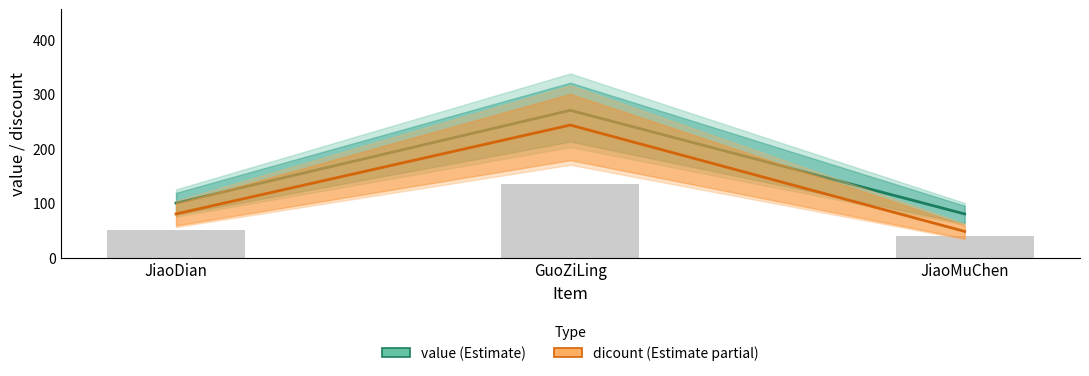

What is the difference between the maximum and minimum values in the value (Estimate) series?

190